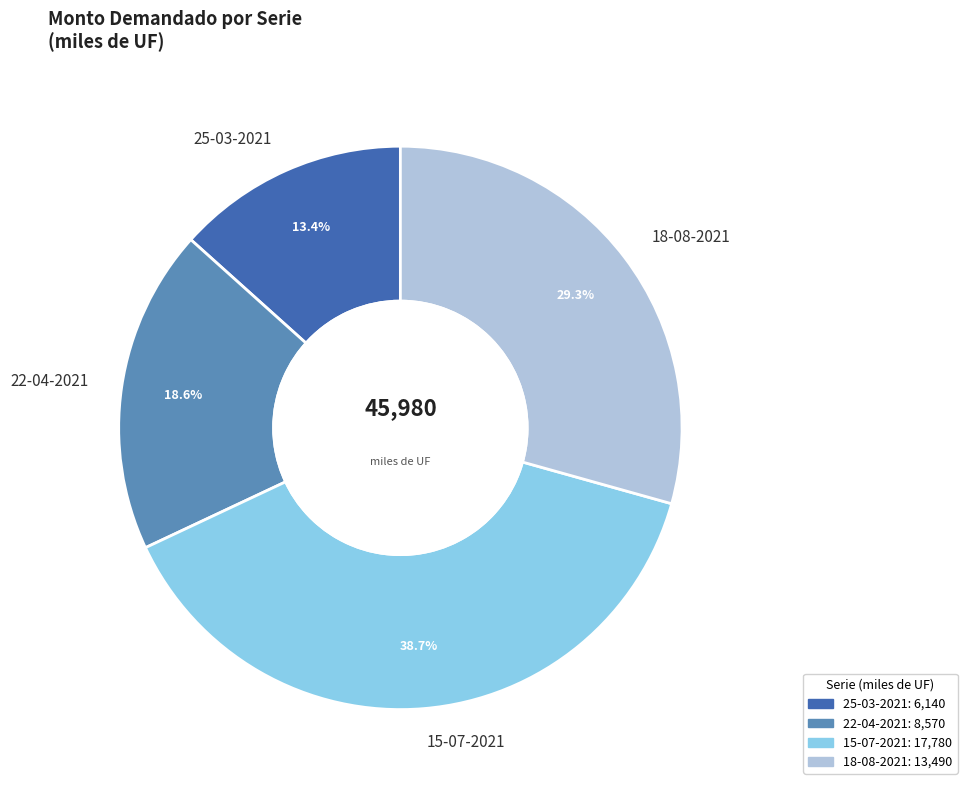

How many slices are in this pie chart?

4